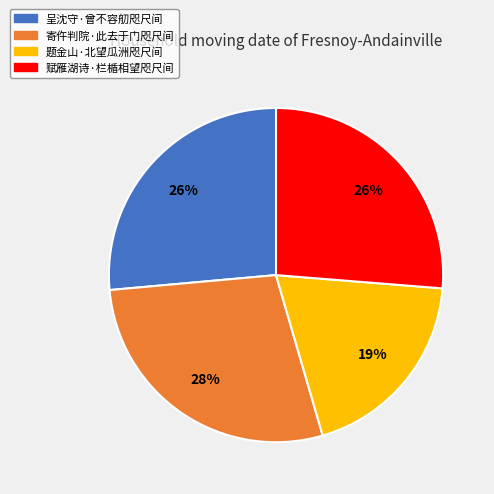

How many slices are in this pie chart?

4